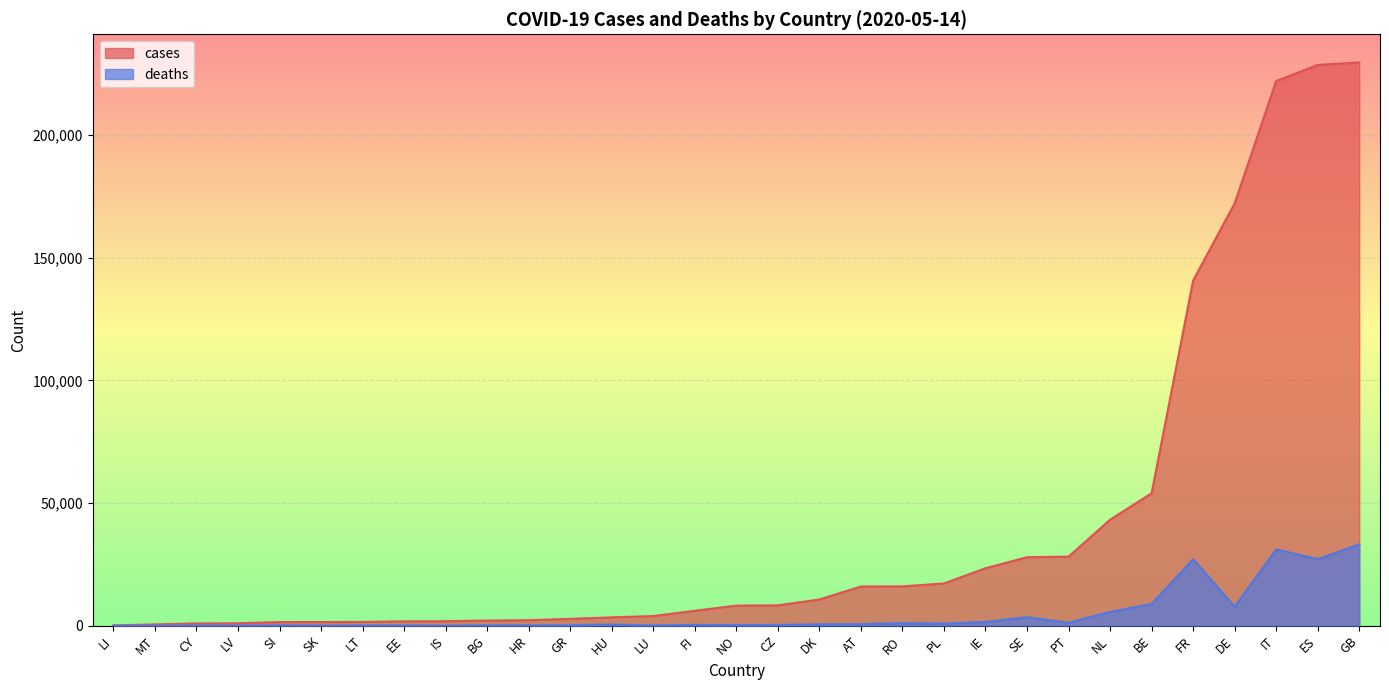

Which series changed the most between IS and NL?

cases